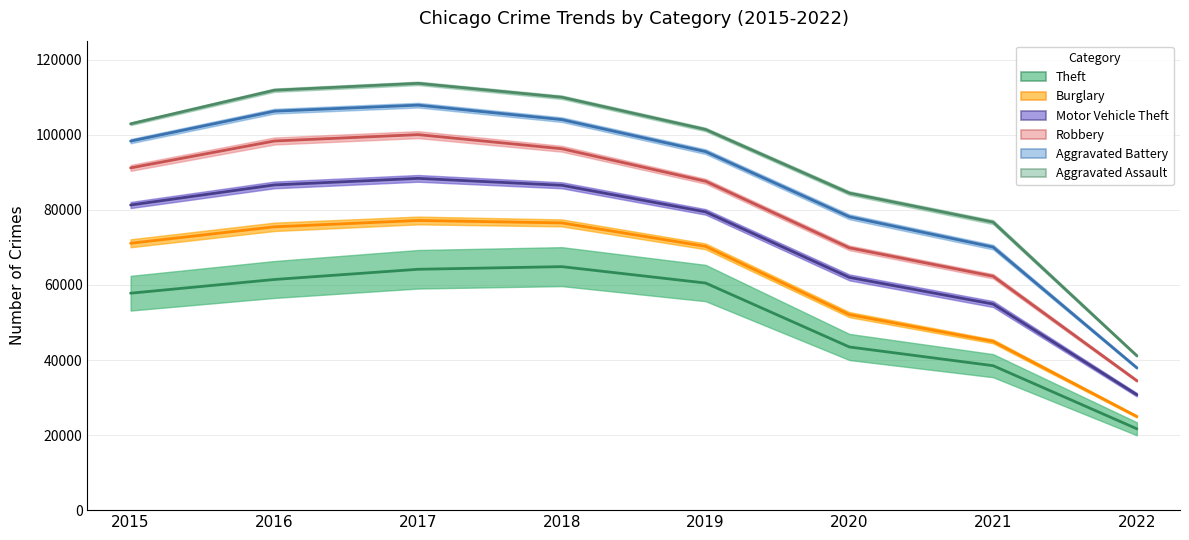

Between 2021 and 2018, which is larger?

2018